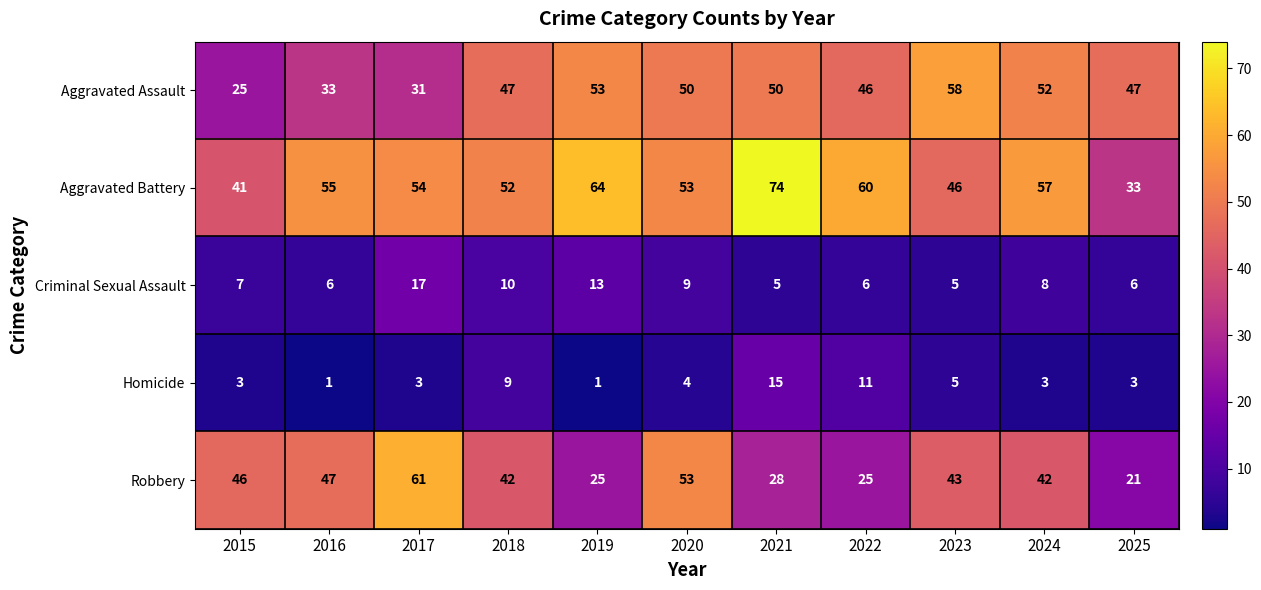

The value of Aggravated Assault at 2019 is 25. True or false?

False